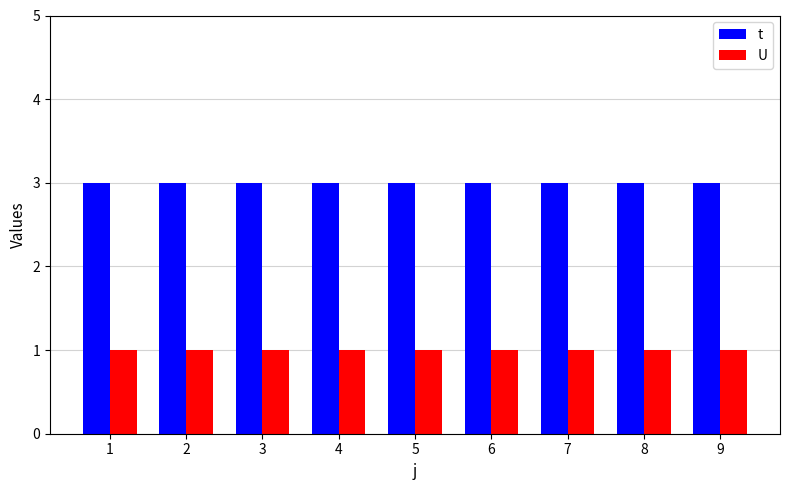

Reading left to right, transcribe all the data shown in this chart.

t: 1=3	2=3	3=3	4=3	5=3	6=3	7=3	8=3	9=3
U: 1=1	2=1	3=1	4=1	5=1	6=1	7=1	8=1	9=1